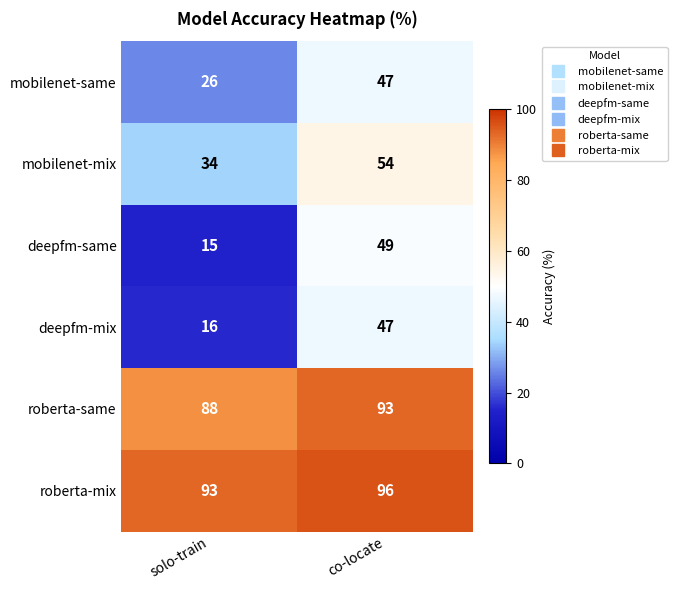

Between solo-train and co-locate, which series saw the biggest shift?

deepfm-same